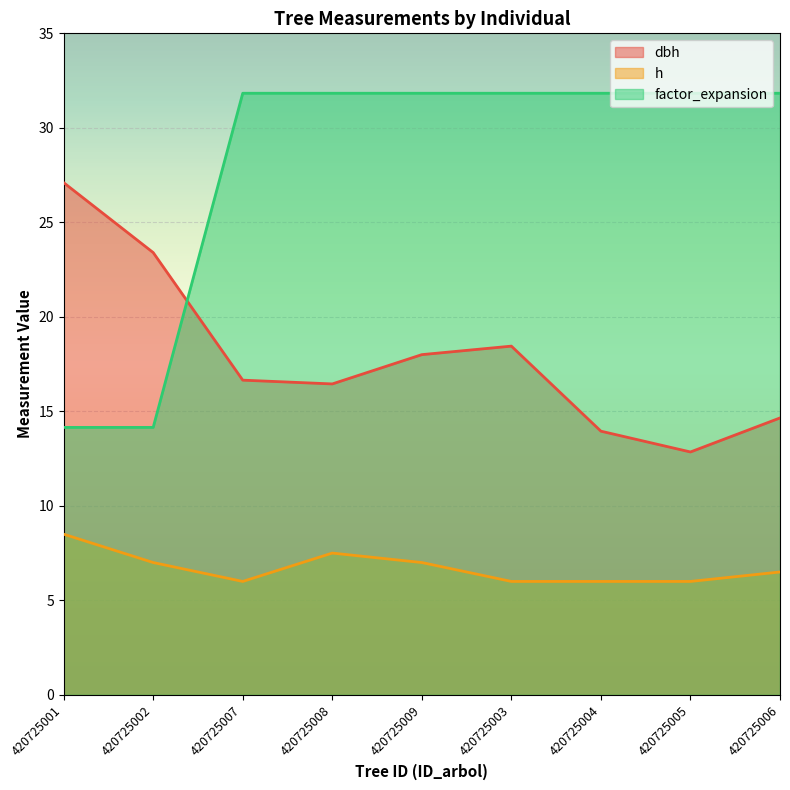

At which category is the sum across all series the highest?

420725009